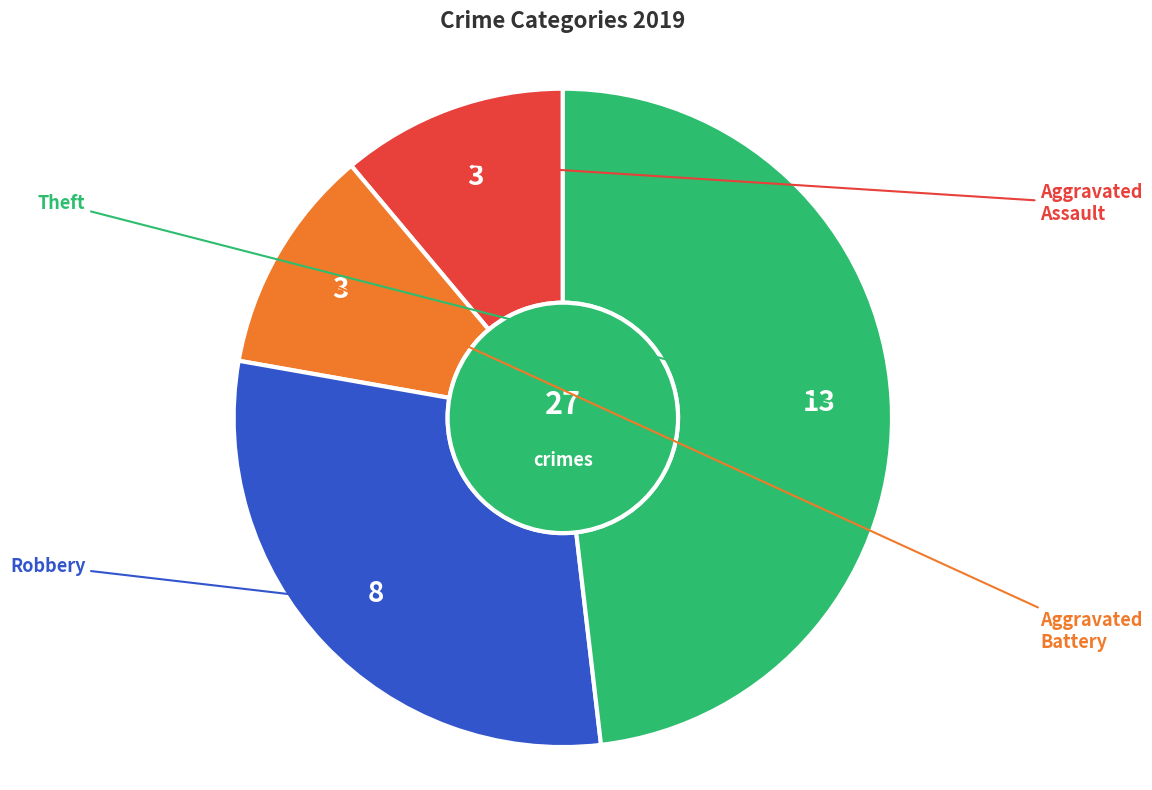

Does any single category account for the majority?

No